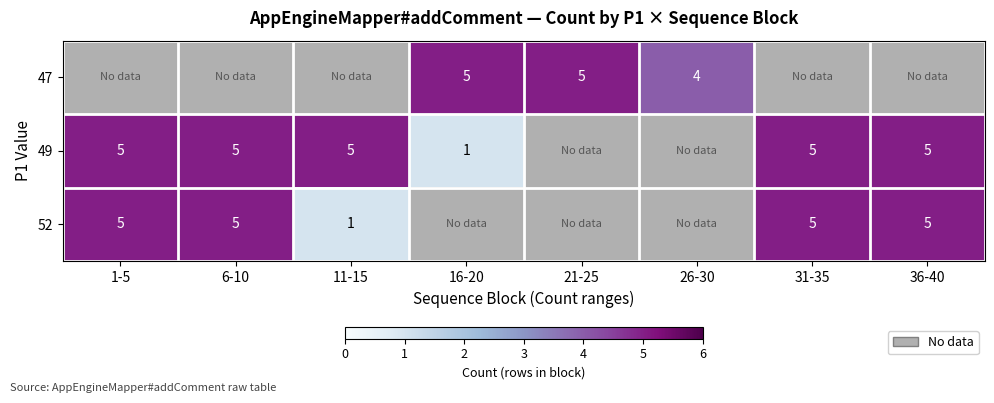

The value of 47 at 26-30 is 2. True or false?

False